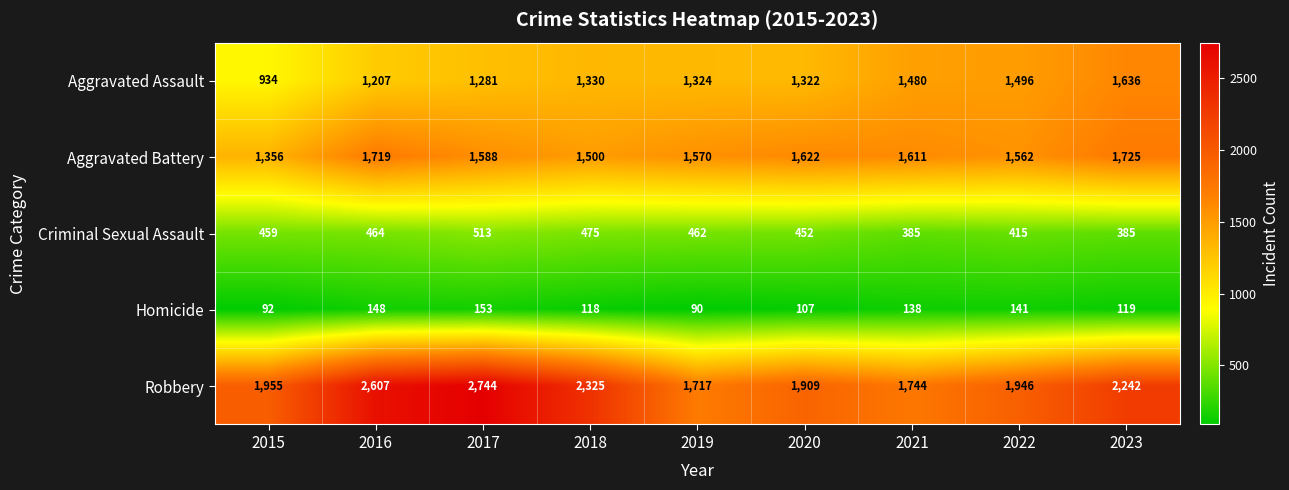

Rank the series at 2021 from lowest to highest value.

Homicide, Criminal Sexual Assault, Aggravated Assault, Aggravated Battery, Robbery